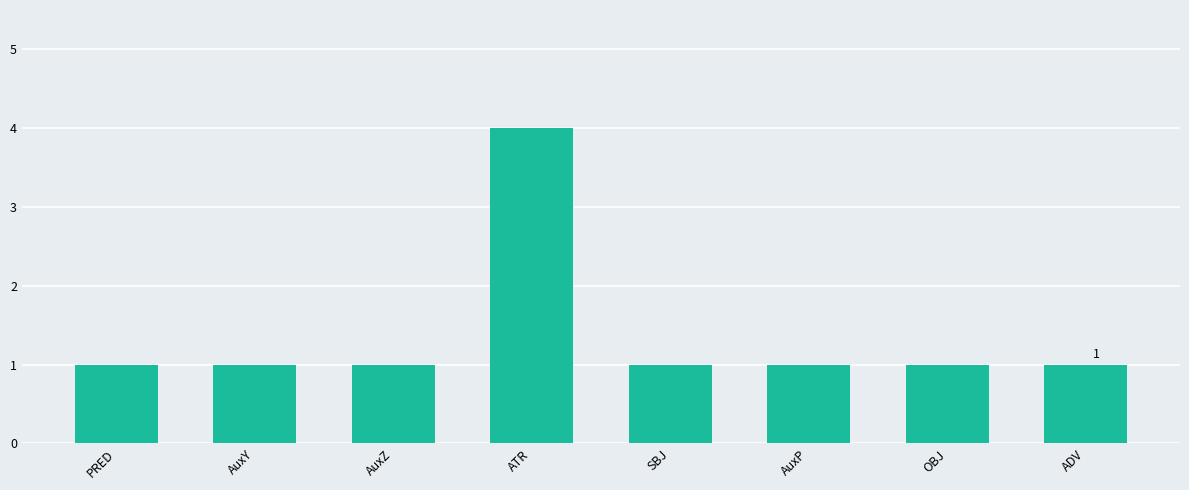

What position from the left is ATR?

4